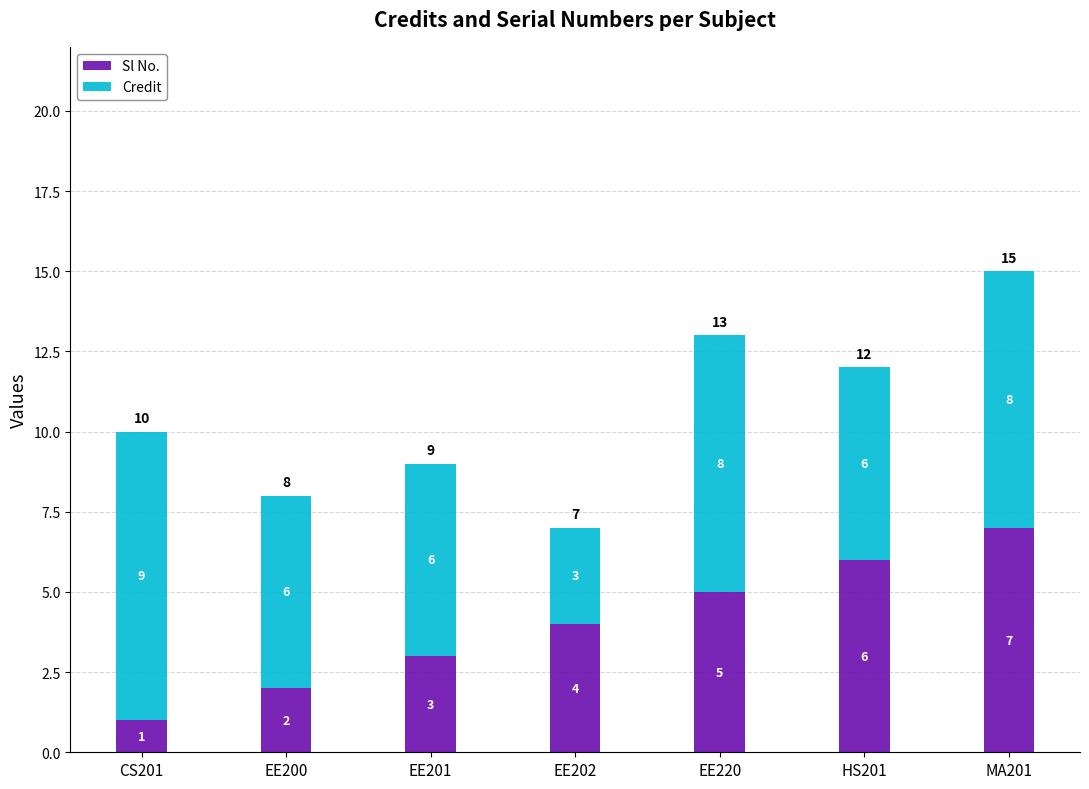

At which label does Sl No. reach its minimum?

CS201